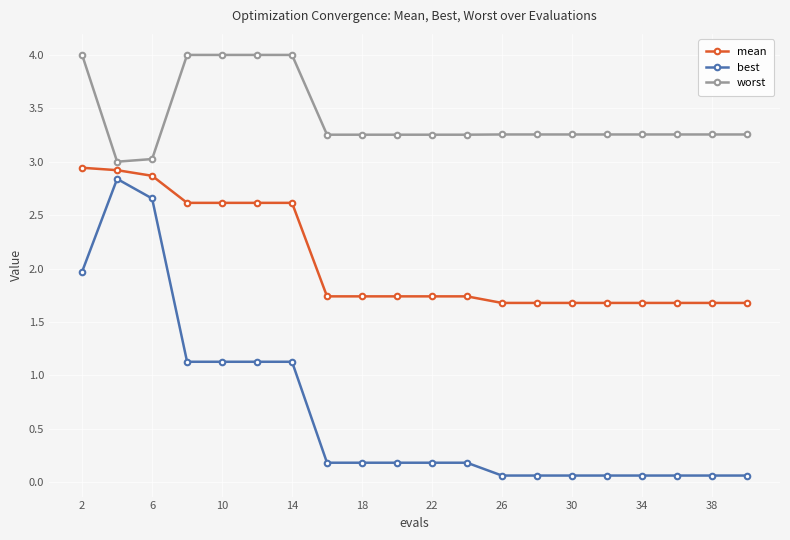

Which series has the largest total across all categories?

worst